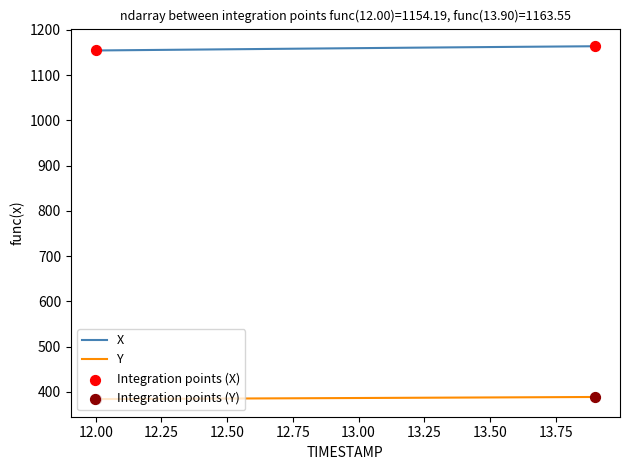

What is the maximum value for Y?

388.7